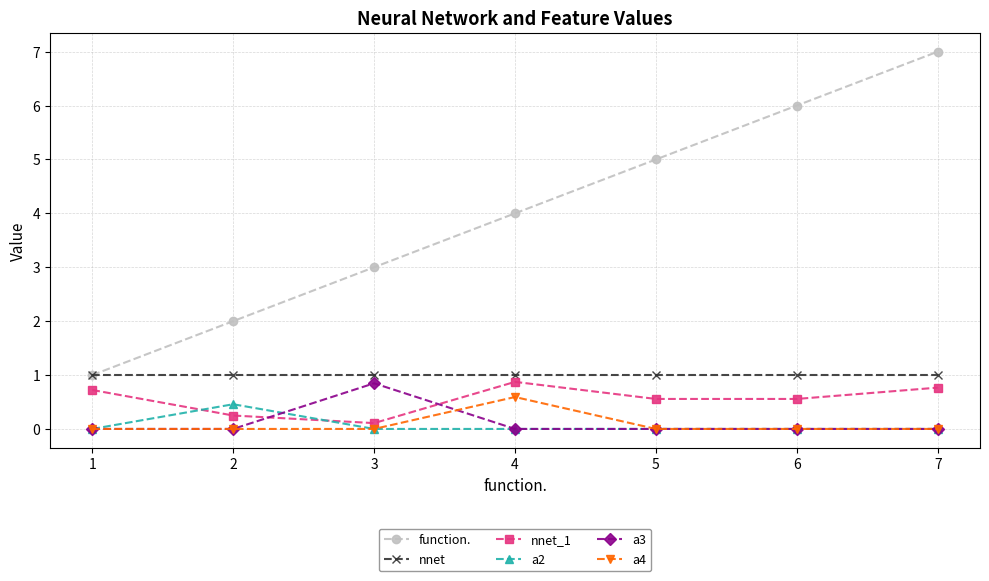

Reading right to left, transcribe all the data shown in this chart.

function.: 7.0	6.0	5.0	4.0	3.0	2.0	1.0
nnet: 1.0	1.0	1.0	1.0	1.0	1.0	1.0
nnet_1: 0.8	0.6	0.6	0.9	0.1	0.2	0.7
a2: 0.0	0.0	0.0	0.0	0.0	0.5	0.0
a3: 0.0	0.0	0.0	0.0	0.8	0.0	0.0
a4: 0.0	0.0	0.0	0.6	0.0	0.0	0.0